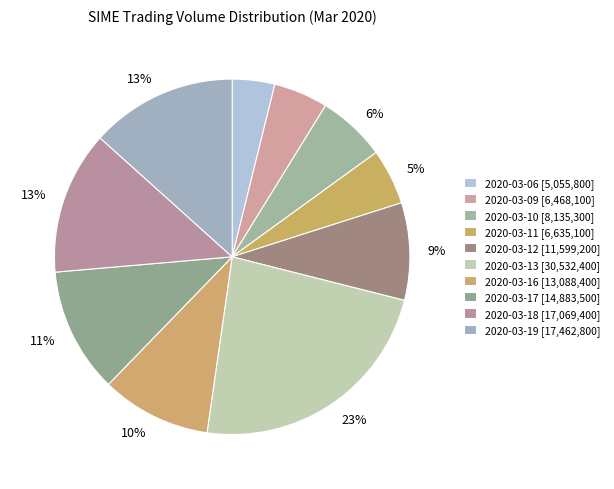

How many segments does this pie chart have?

10